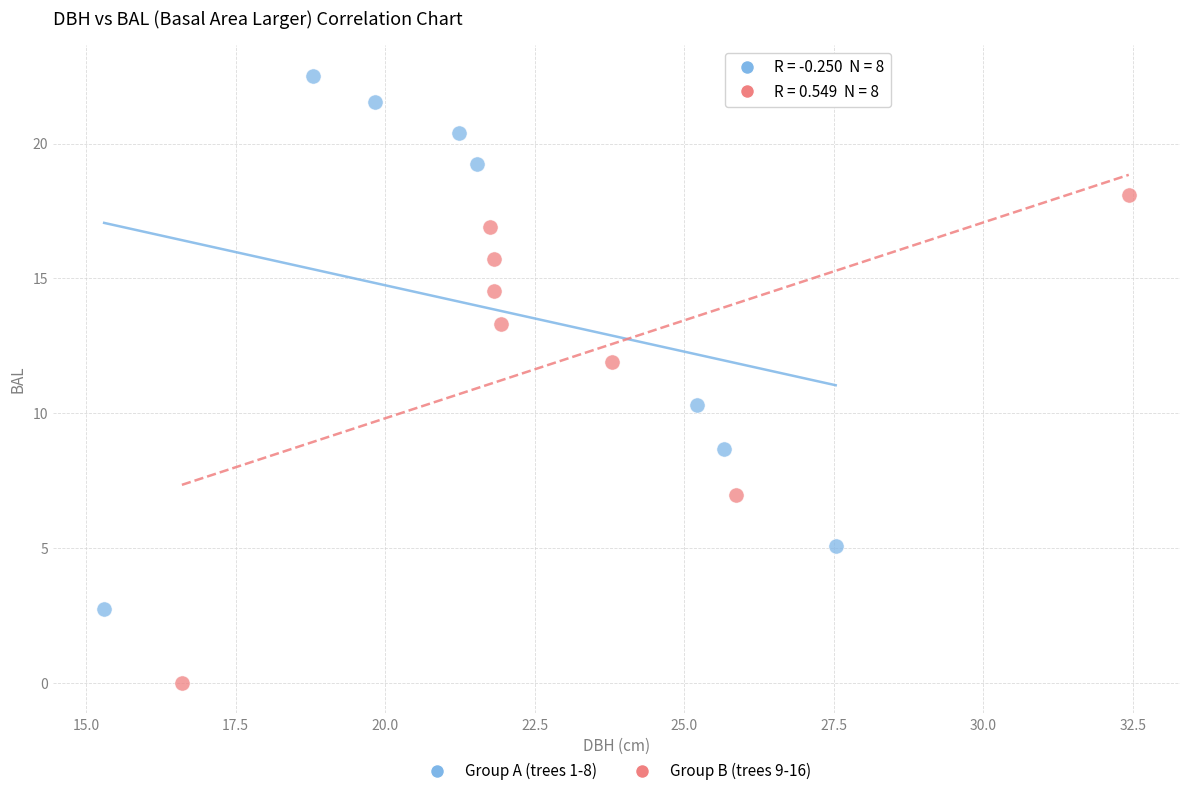

What are all the series names shown in the legend?

Group A (trees 1-8), Group B (trees 9-16)